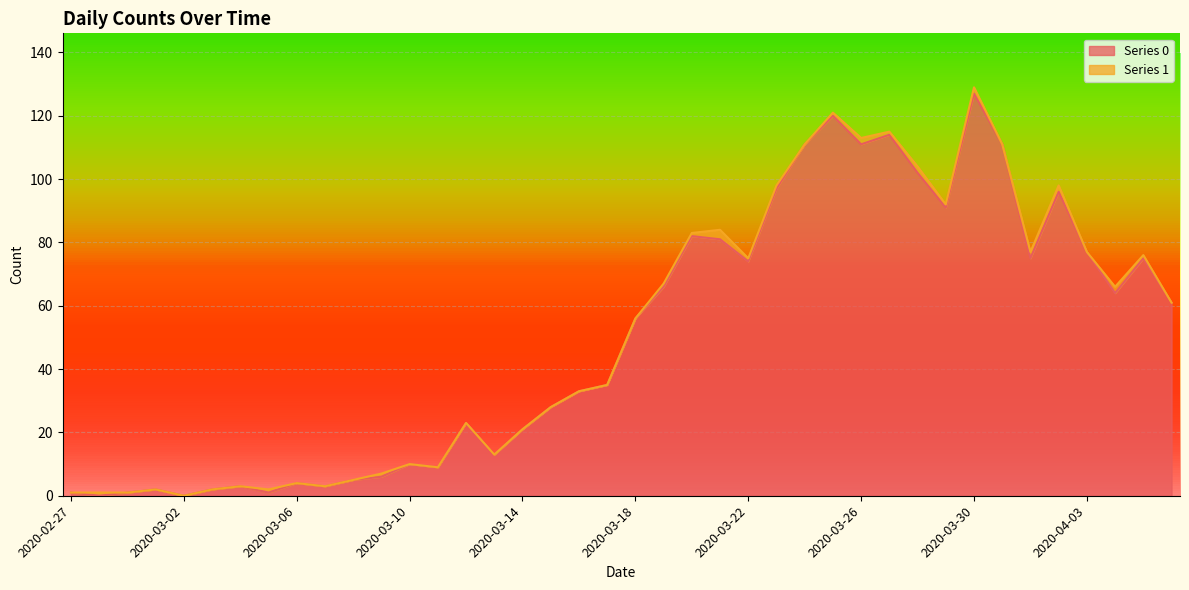

What is the label of the 19th point from the right?

2020-03-19